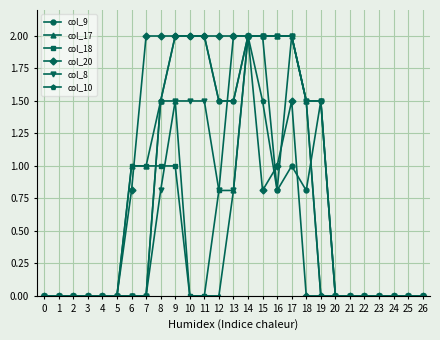

What is the sum of the col_18 values at 5 and 6?

1.0